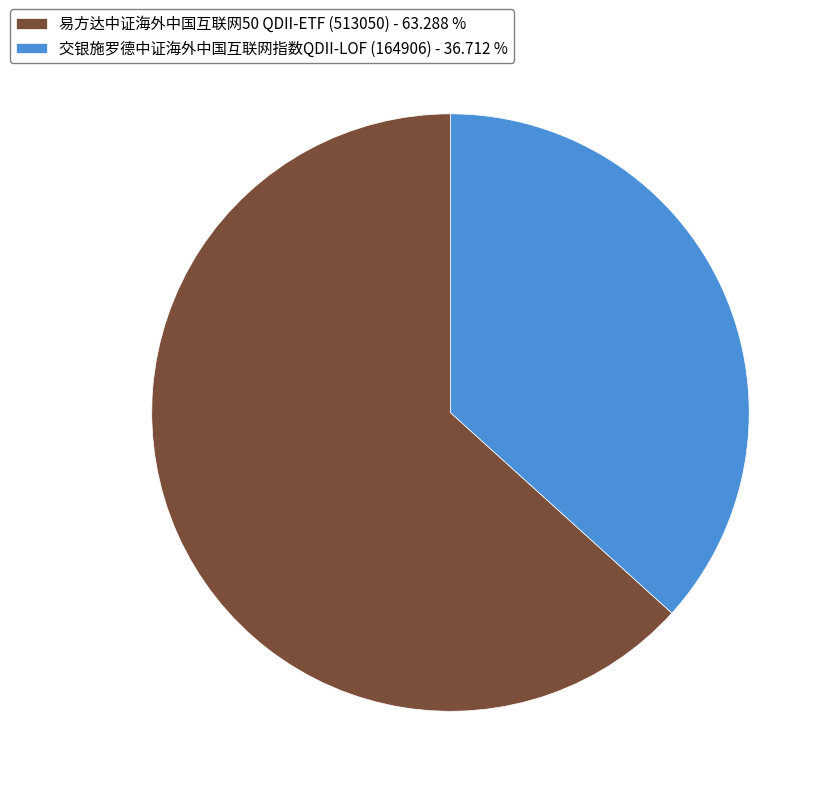

Which has a higher value, 易方达中证海外中国互联网50 QDII-ETF (513050) or 交银施罗德中证海外中国互联网指数QDII-LOF (164906)?

易方达中证海外中国互联网50 QDII-ETF (513050)